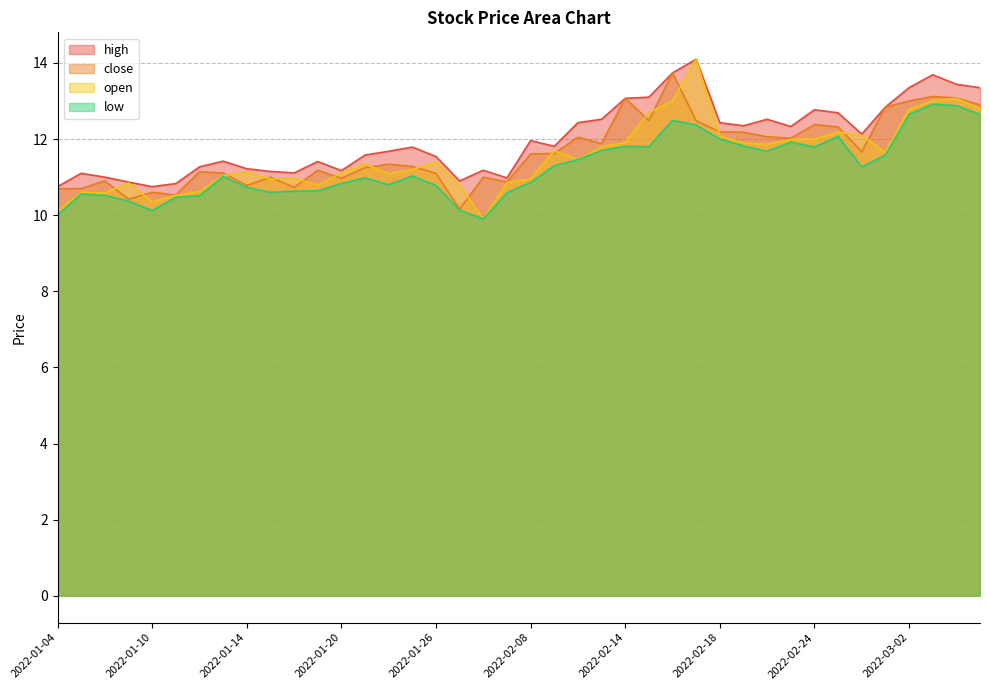

True or false: low and close intersect in this chart.

False